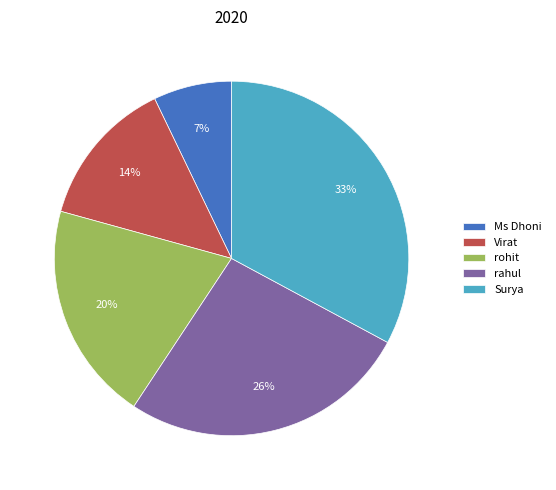

Approximately how many times larger is the value at rahul compared to rohit?

1.3